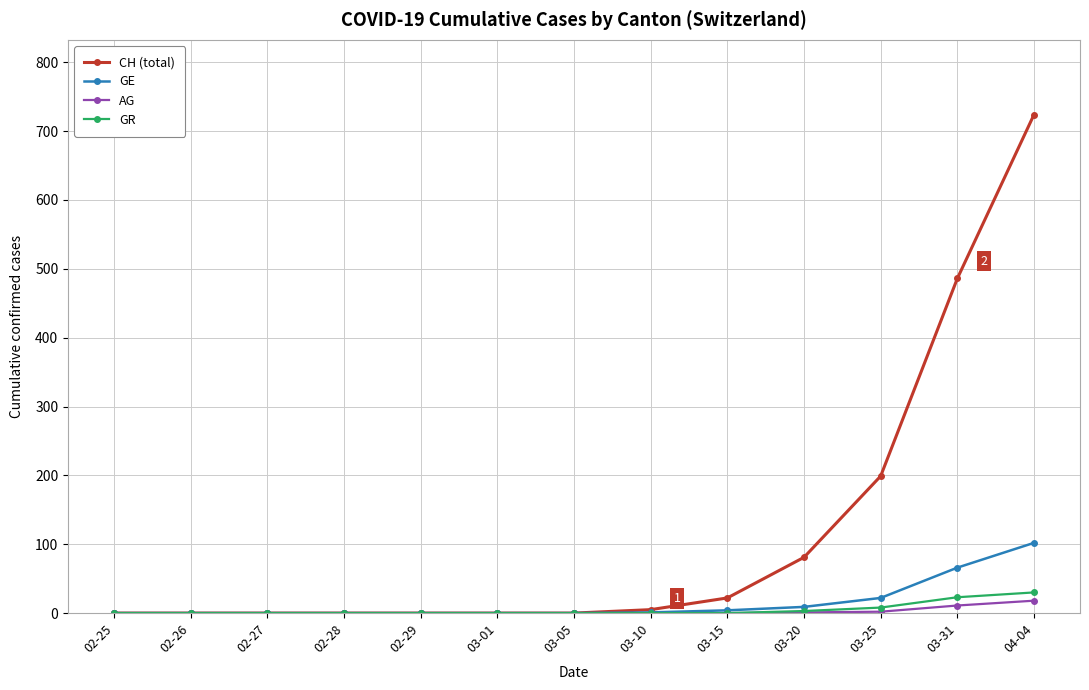

Is it true that GE equals -70 at 02-29?

False